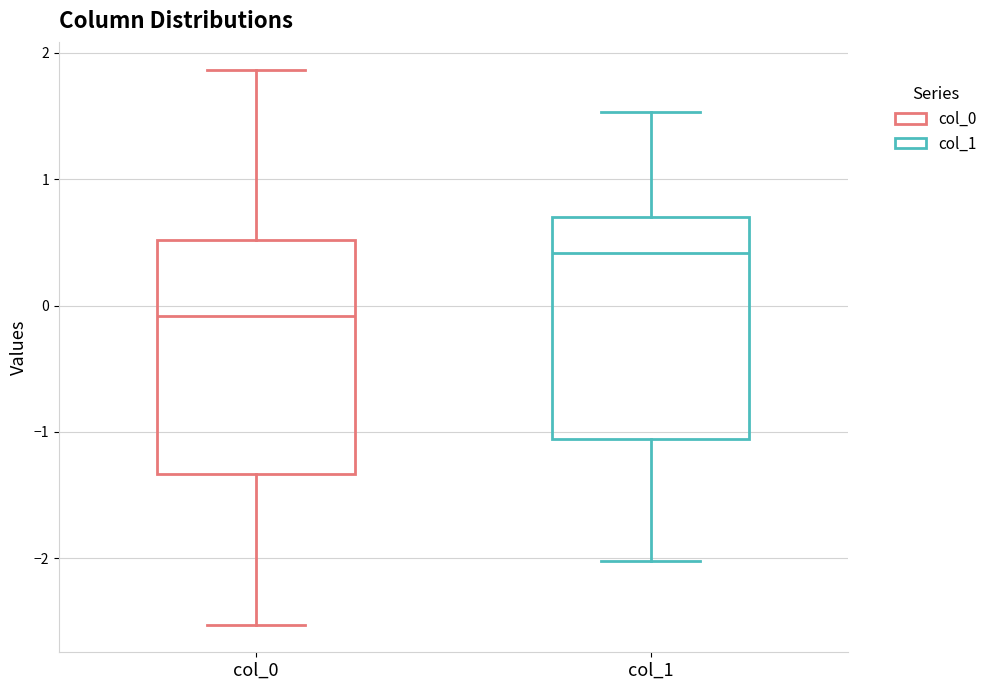

Where does the lower whisker of the box for col_0 end on the y-axis? The values are not printed on the chart, so give them approximately, as read against the axis.

-2.5